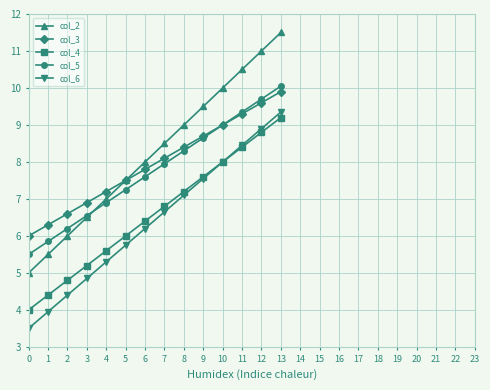

Which series has the largest range (max minus min)?

col_2